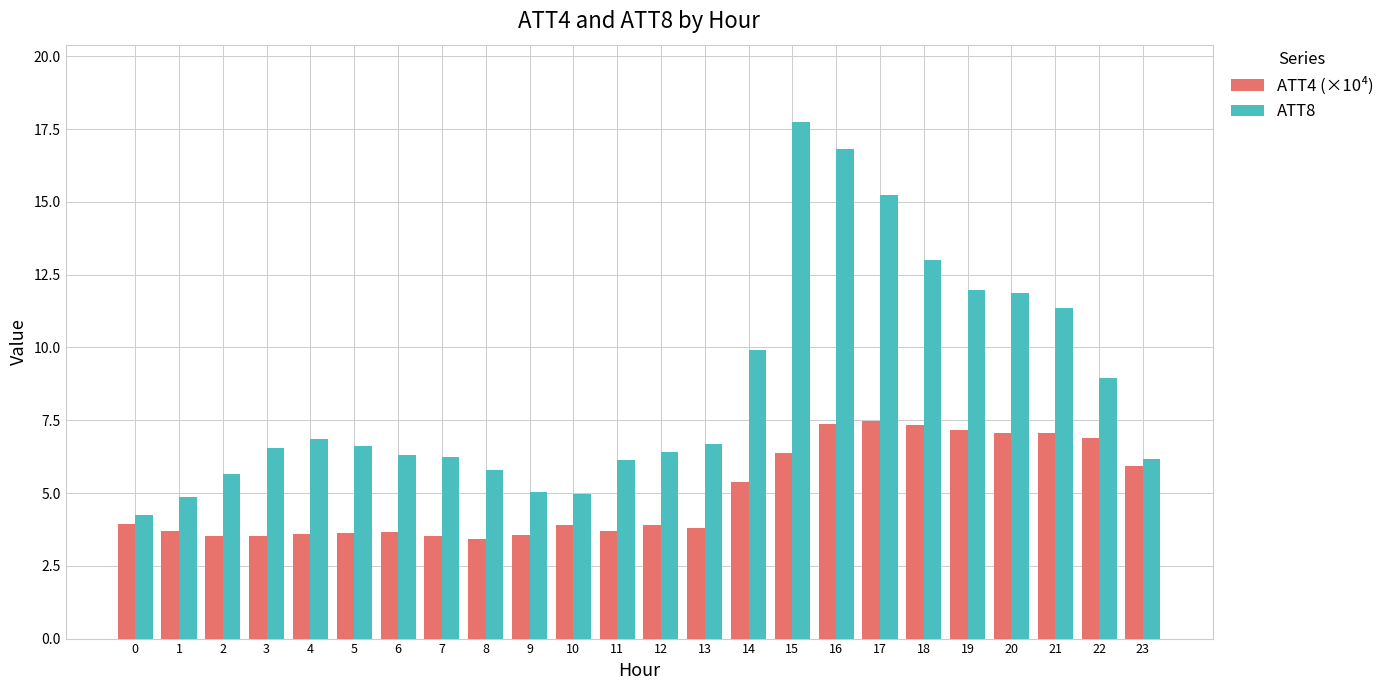

Is it true that ATT8 equals 8.6 at 12?

False